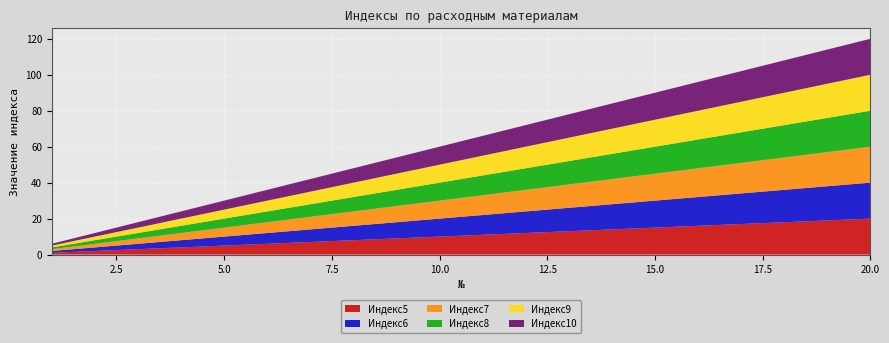

Reading left to right, transcribe all the data shown in this chart.

Индекс5: 1	2	3	4	5	6	7	8	9	10	11	12	13	14	15	16	17	18	19	20
Индекс6: 1	2	3	4	5	6	7	8	9	10	11	12	13	14	15	16	17	18	19	20
Индекс7: 1	2	3	4	5	6	7	8	9	10	11	12	13	14	15	16	17	18	19	20
Индекс8: 1	2	3	4	5	6	7	8	9	10	11	12	13	14	15	16	17	18	19	20
Индекс9: 1	2	3	4	5	6	7	8	9	10	11	12	13	14	15	16	17	18	19	20
Индекс10: 1	2	3	4	5	6	7	8	9	10	11	12	13	14	15	16	17	18	19	20